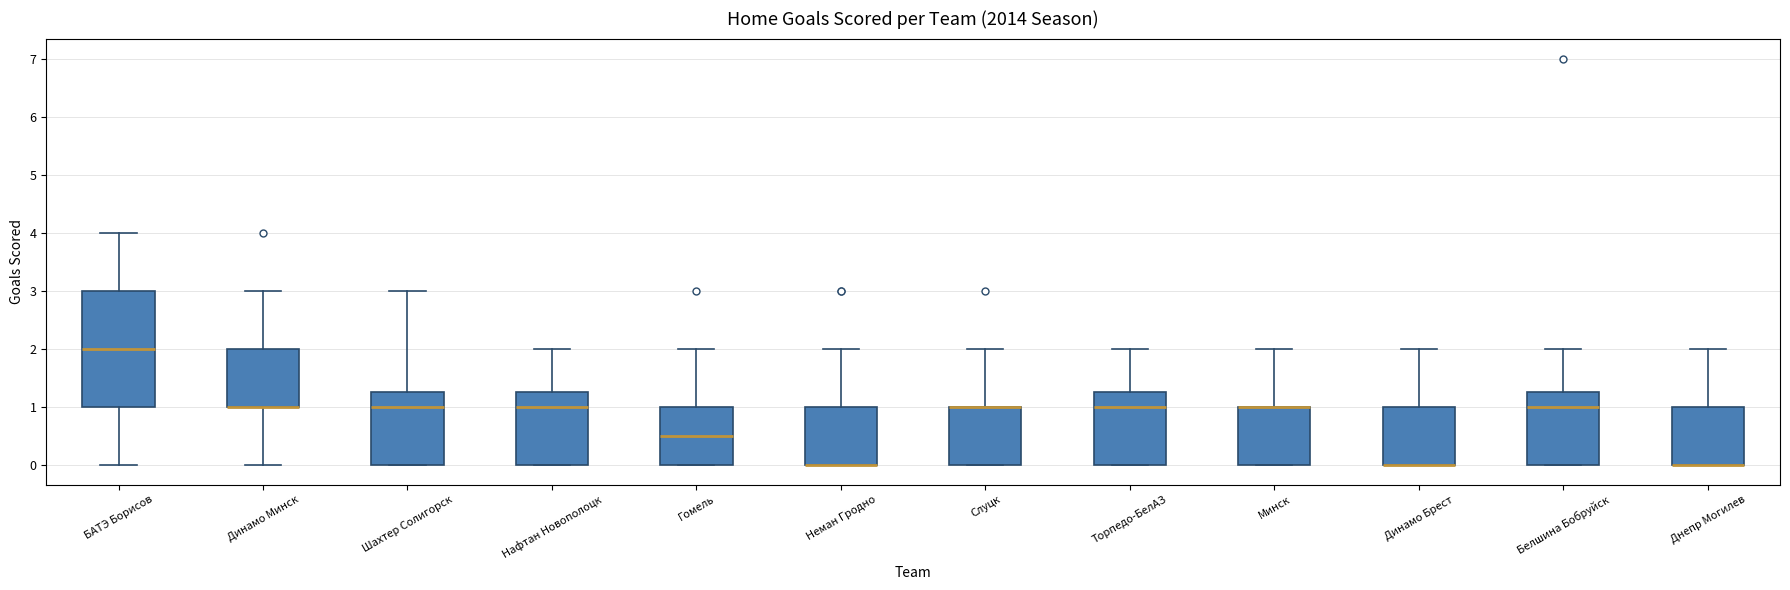

Where does the median line of the box for Торпедо-БелАЗ sit on the y-axis? The values are not printed on the chart, so give them approximately, as read against the axis.

1.0